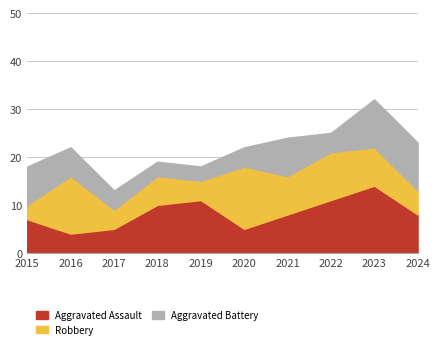

At 2021, list the series in order from largest to smallest.

Aggravated Assault, Robbery, Aggravated Battery